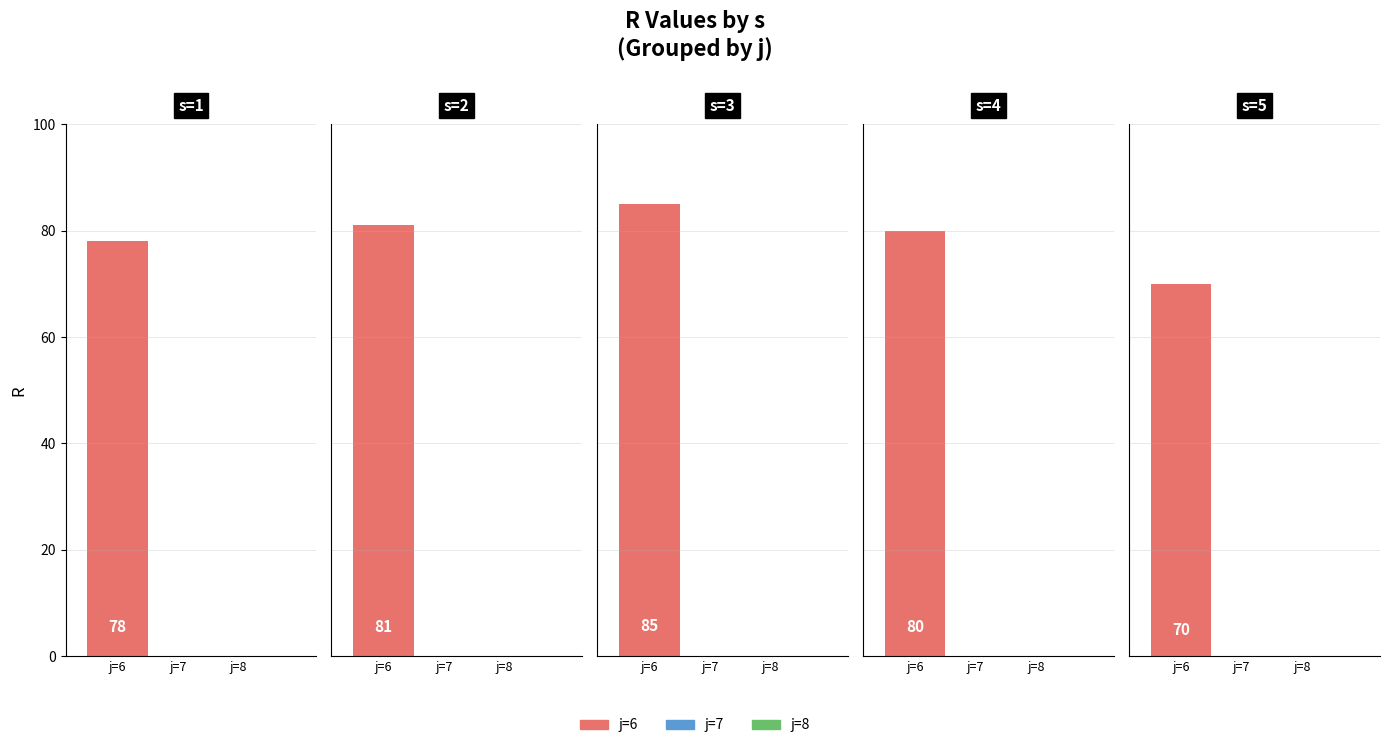

What is the total value across all series at s=5?

70